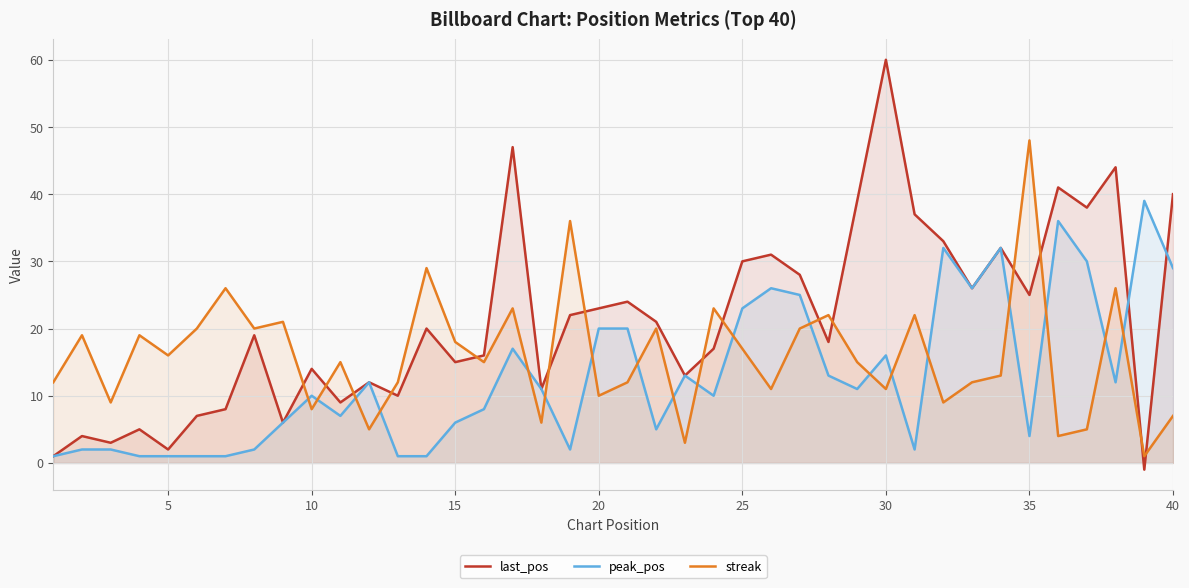

How many data points in last_pos are less than 20?

20